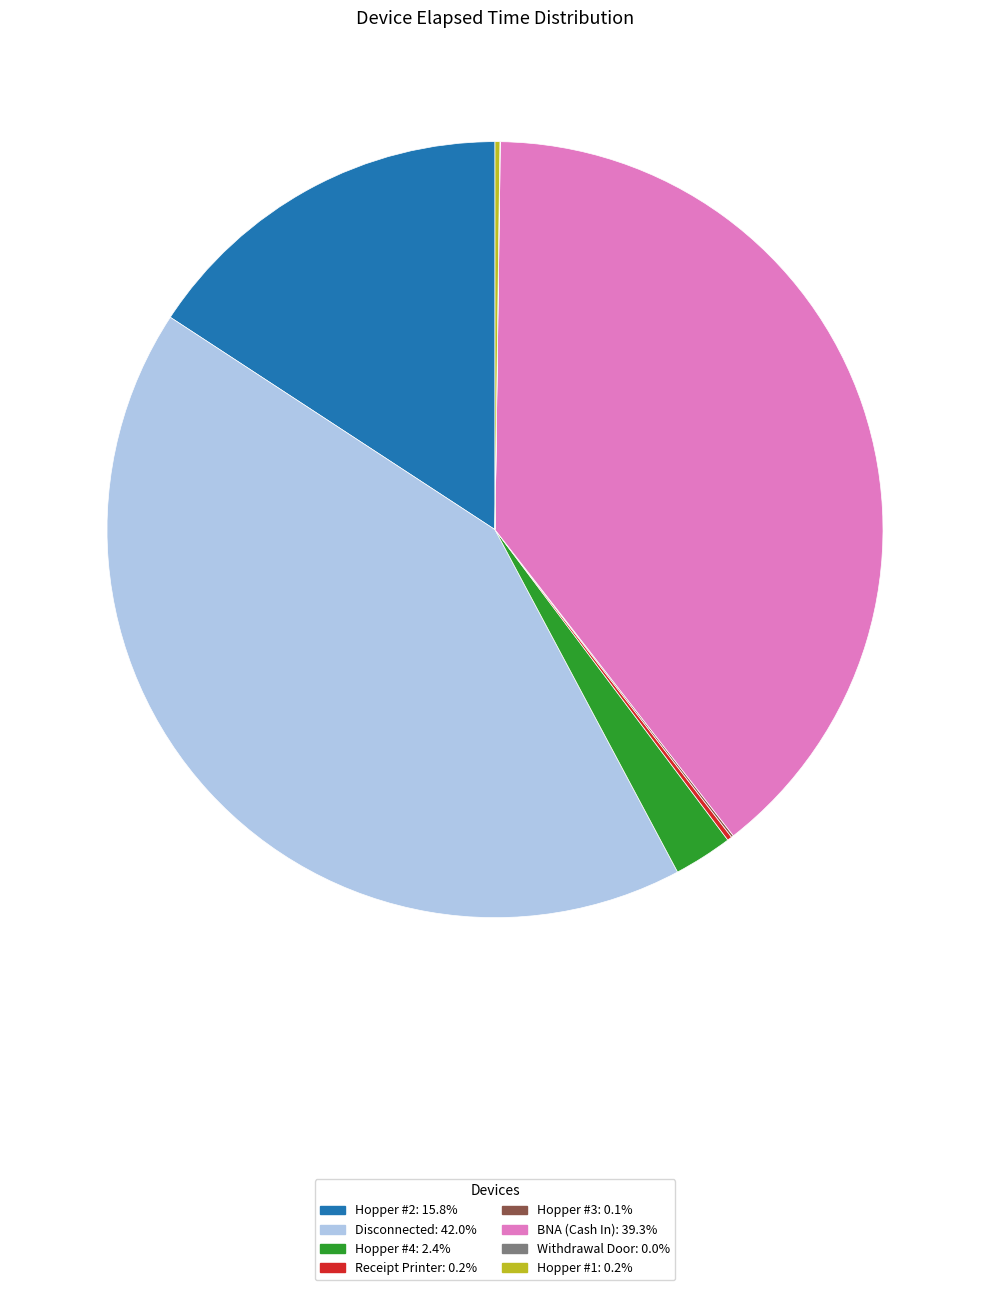

Is there a majority slice in this chart?

No